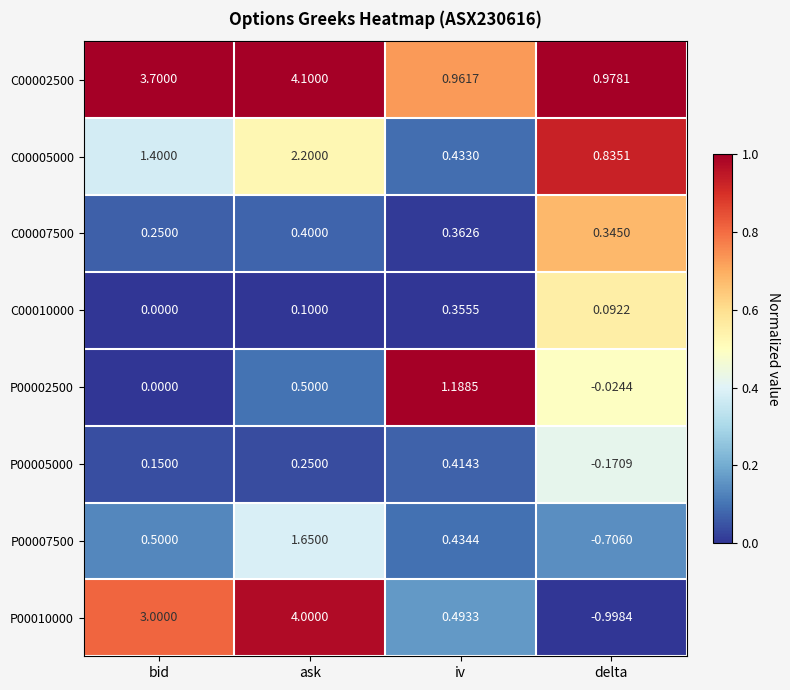

Which category has the highest value across all series?

ask